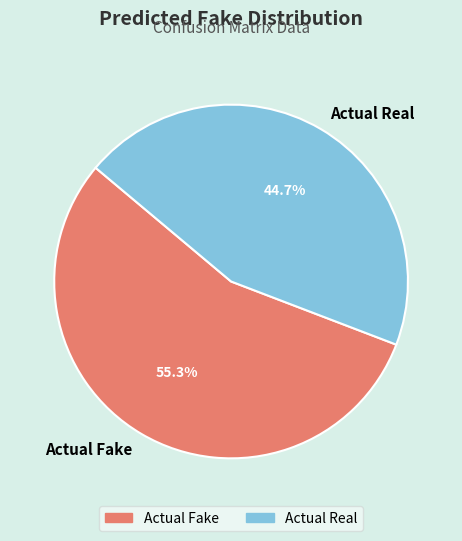

To the nearest percent, what percentage of the pie is Actual Fake?

55%